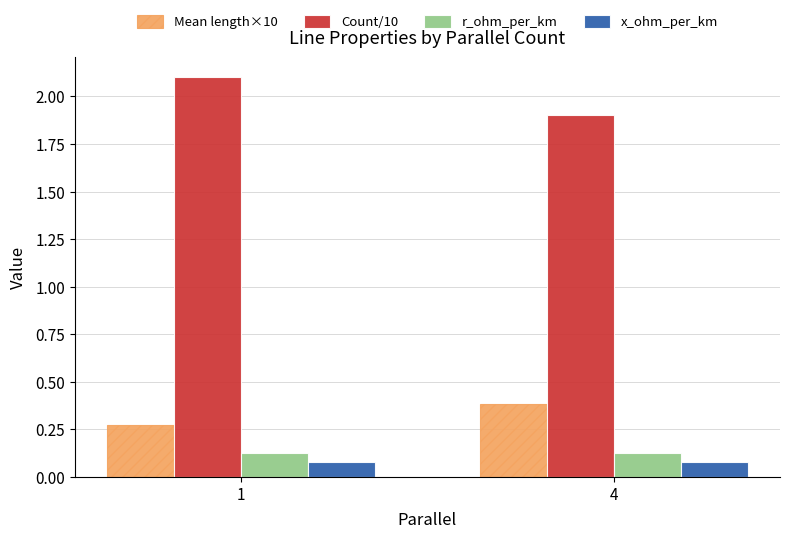

At which label does Mean length×10 reach its peak?

4